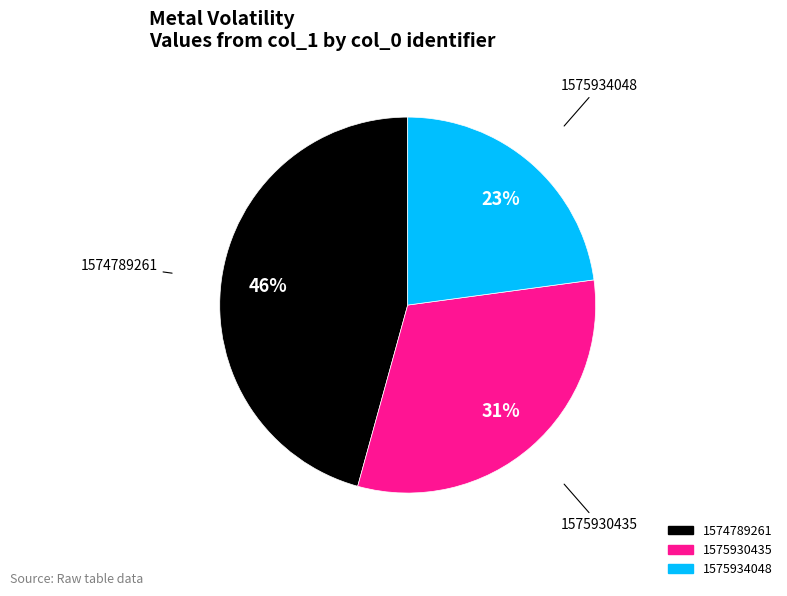

To the nearest percent, what is the difference between the largest and smallest slice percentages?

23%